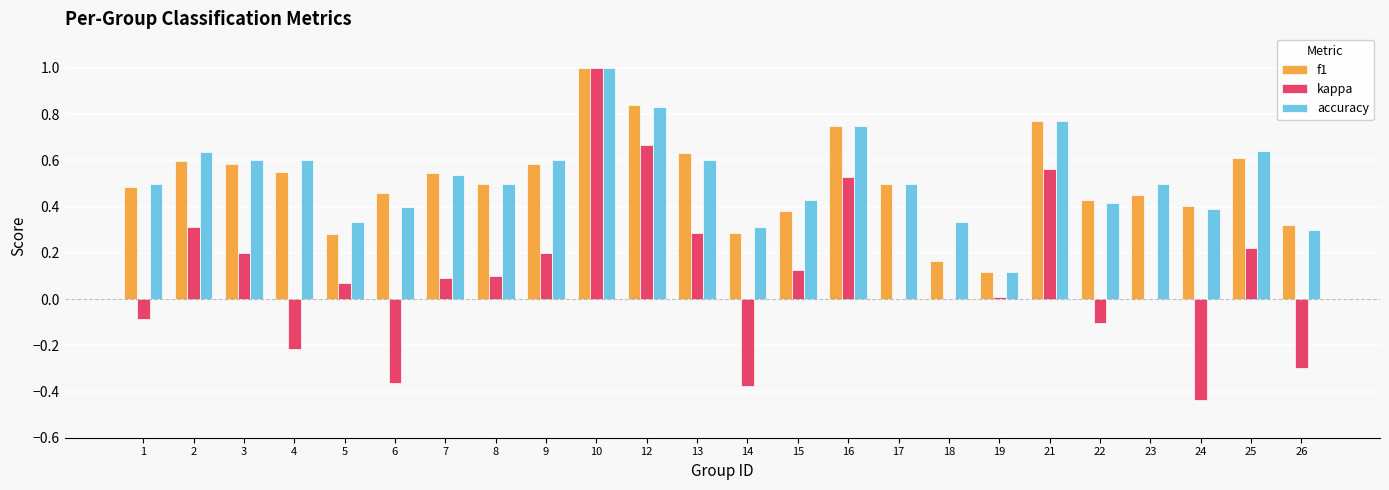

Does the chart contain stacked bars?

No